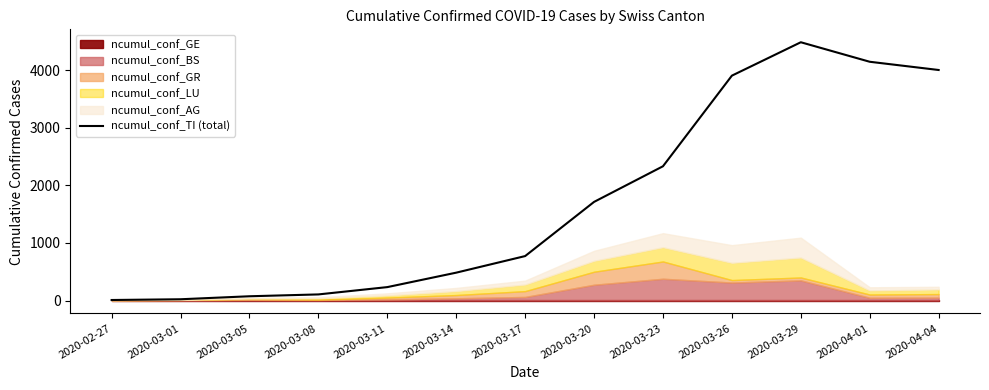

Between 2020-03-11 and 2020-03-20, which is larger?

2020-03-20